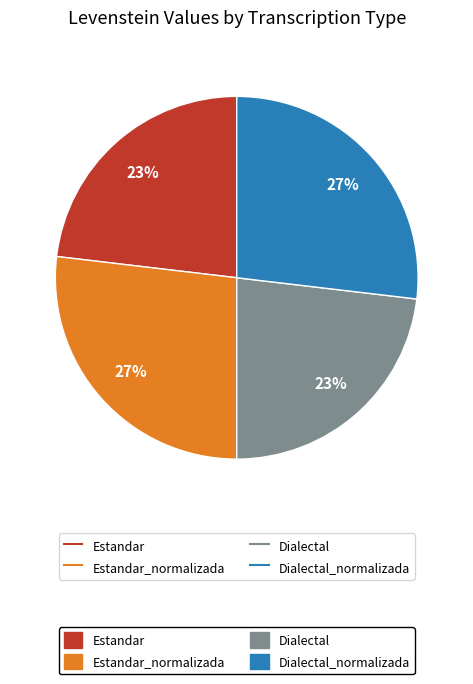

To the nearest percent, what is the difference between the largest and smallest slice percentages?

4%